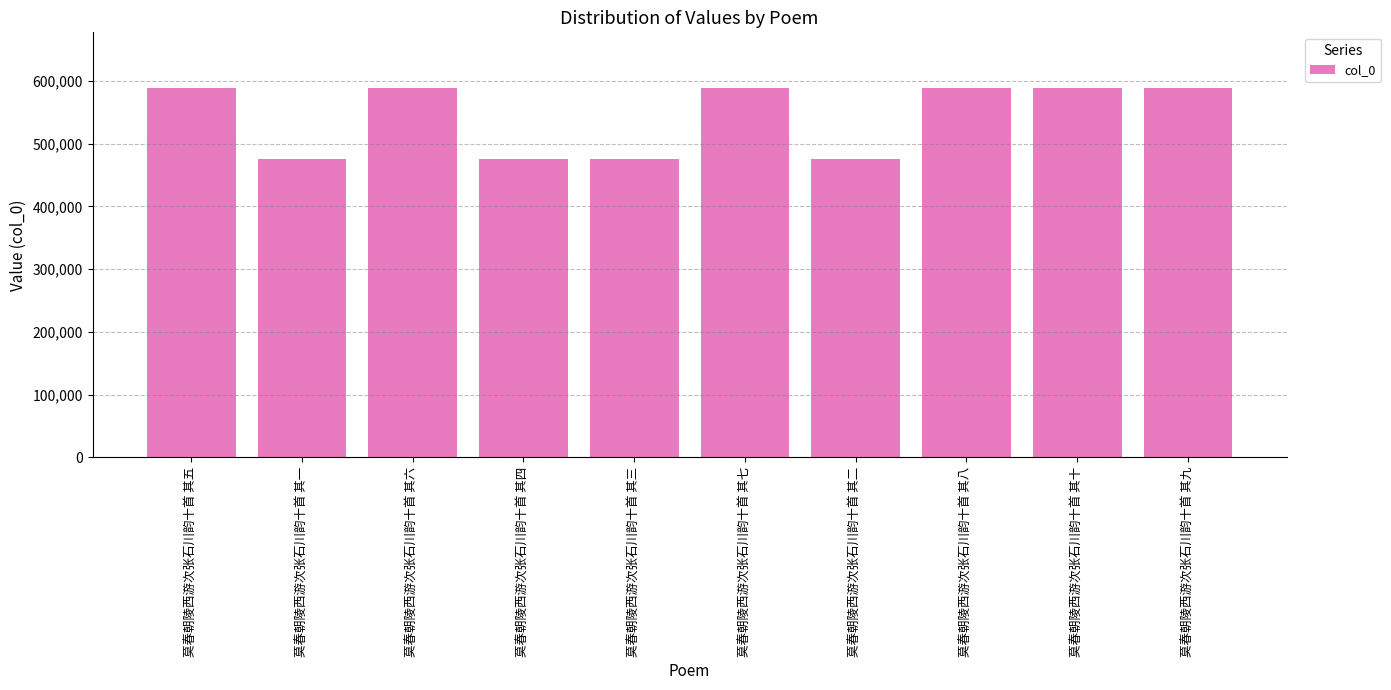

What is the change in value from 莫春朝陵西游次张石川韵十首 其五 to 莫春朝陵西游次张石川韵十首 其二?

-112993